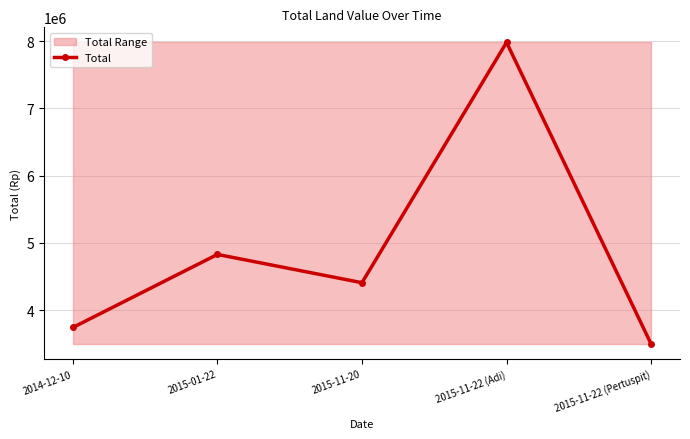

What position from the right is 2015-11-22 (Adi)?

2